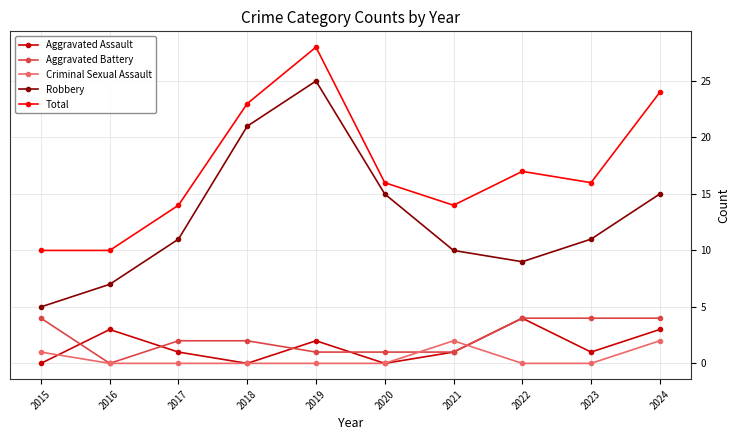

True or false: Robbery has more than 2 points higher than both neighbors.

False